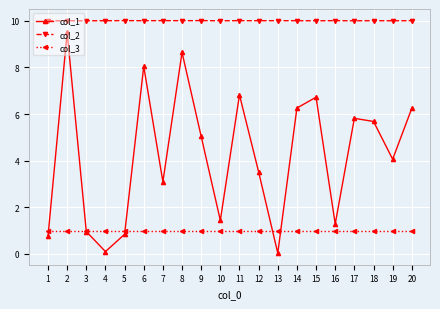

Which series ends up on top after the final intersection of col_1 and col_3?

col_1